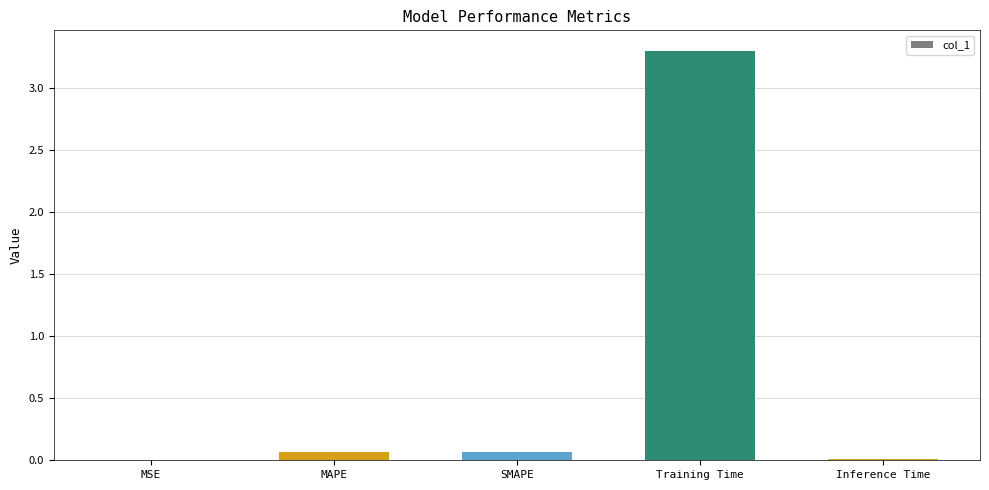

What is the sum of all values?

3.4